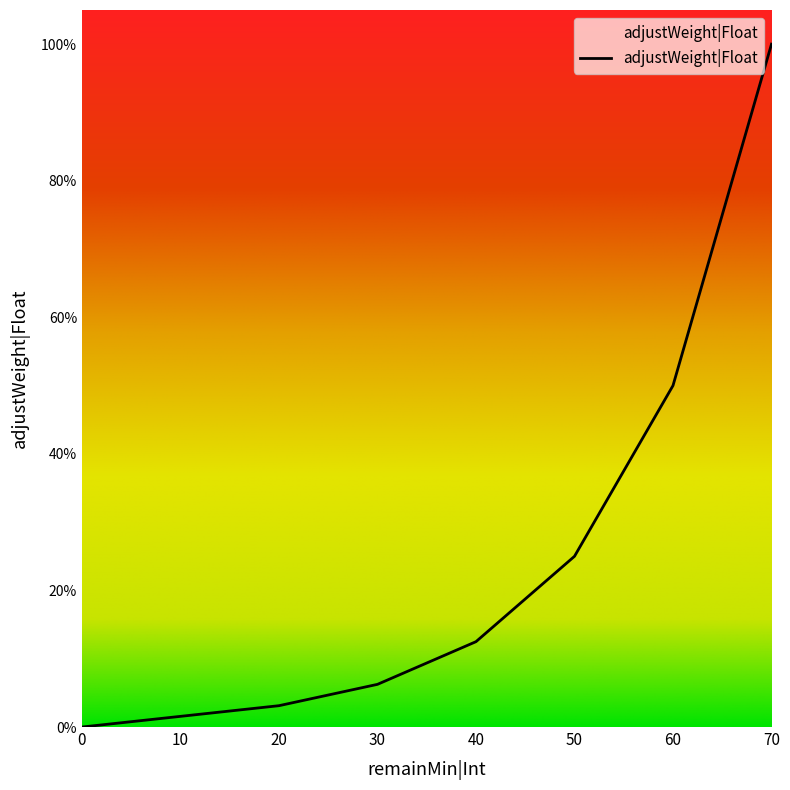

What is the difference between the maximum and minimum values?

1.0